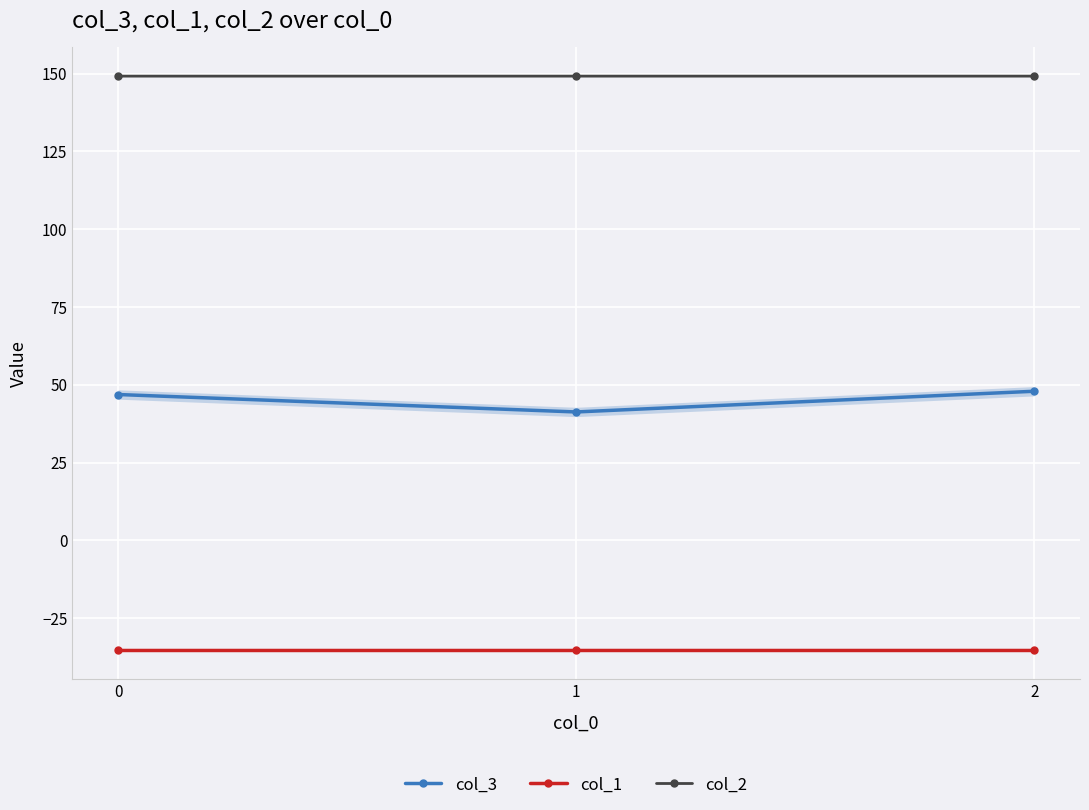

What is the difference between the highest and lowest values at 0?

184.5